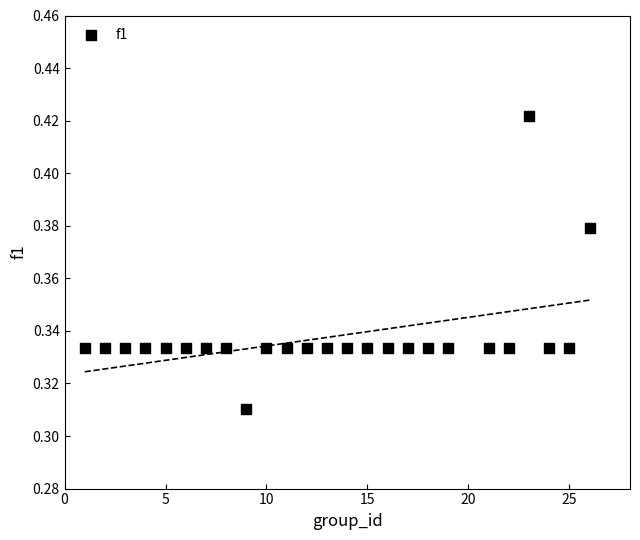

What is the range of X values (max minus min)?

25.0